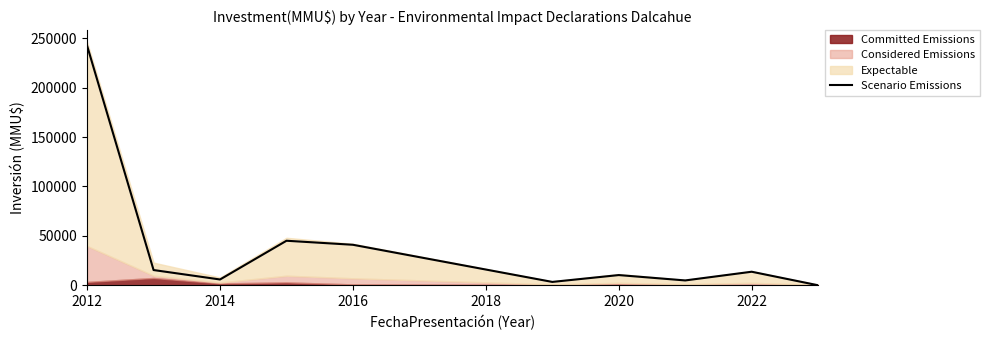

Between 2020 and 2018, which is larger?

2018